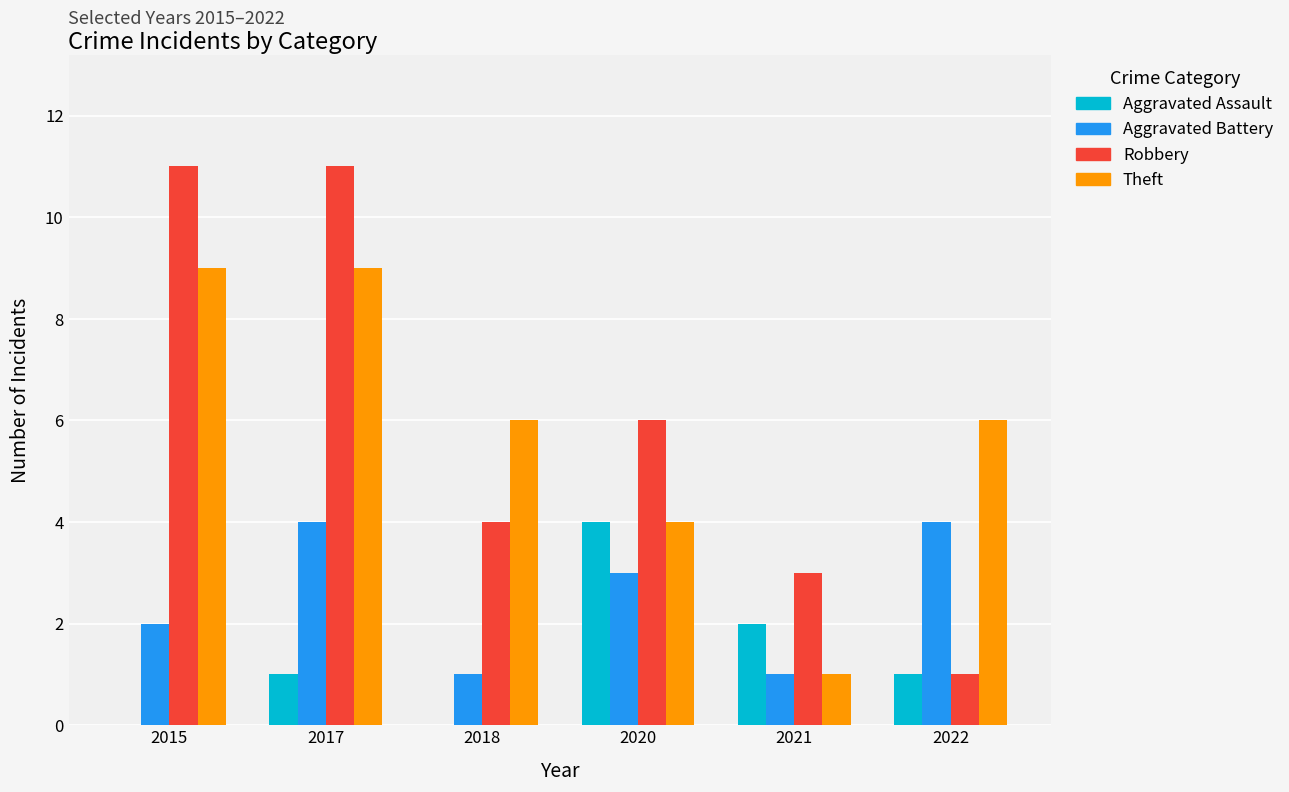

Which series has the largest range (max minus min)?

Robbery